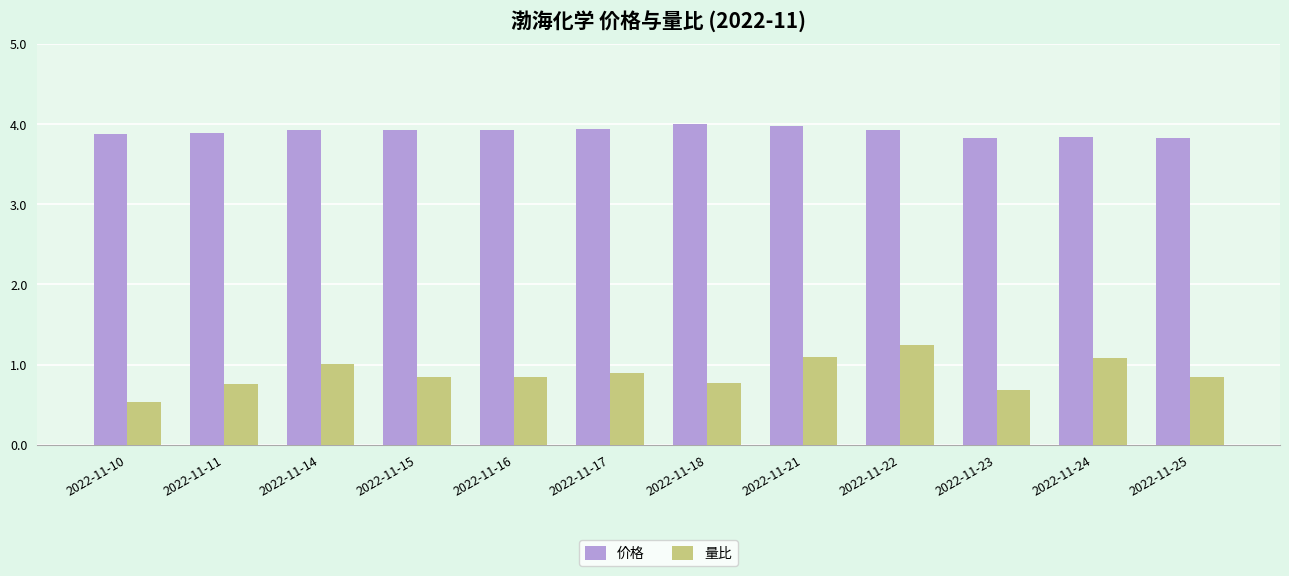

How many groups of bars are there?

12